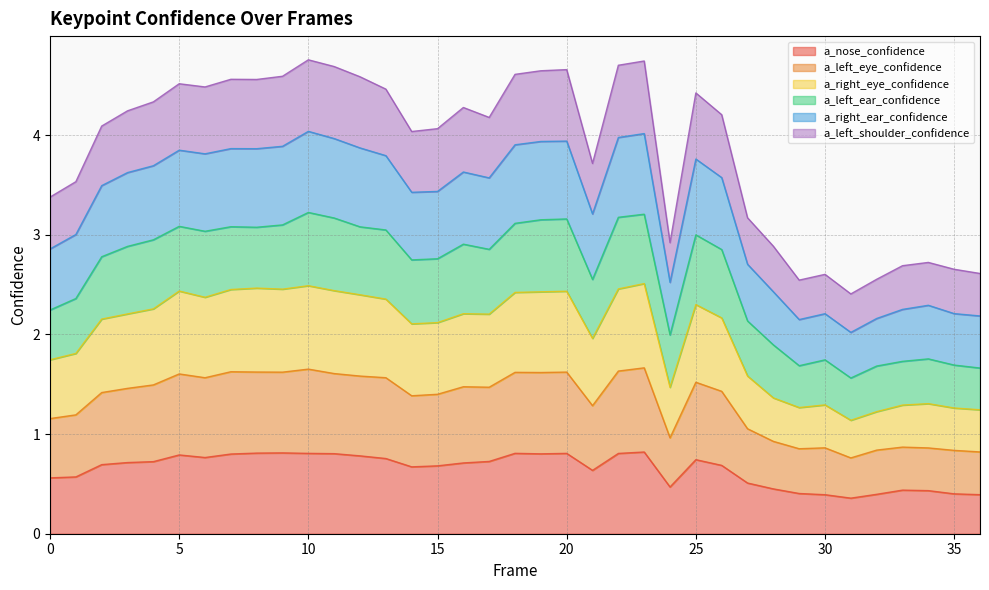

What is the difference between the maximum and minimum values in the a_nose_confidence series?

0.5